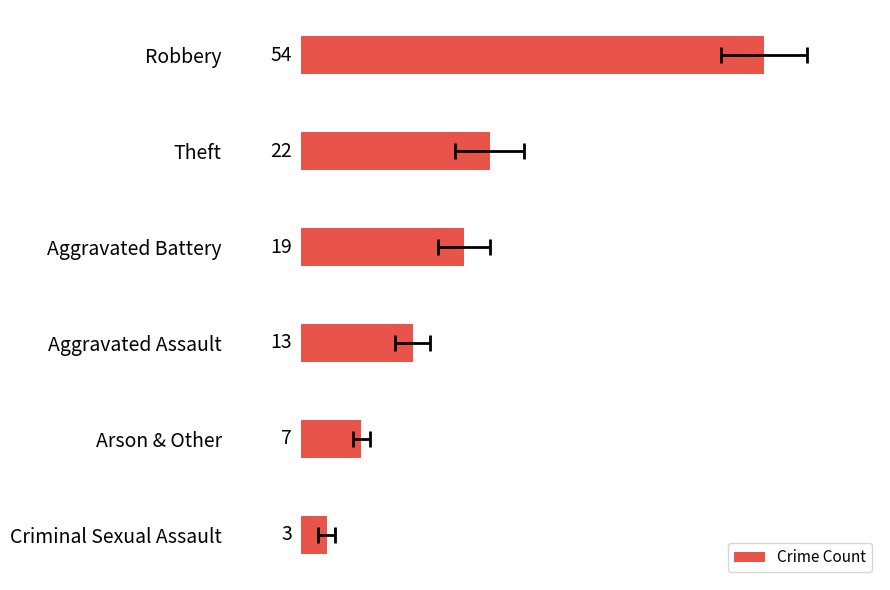

What is the ratio of the value at Theft to the value at Aggravated Battery?

1.2